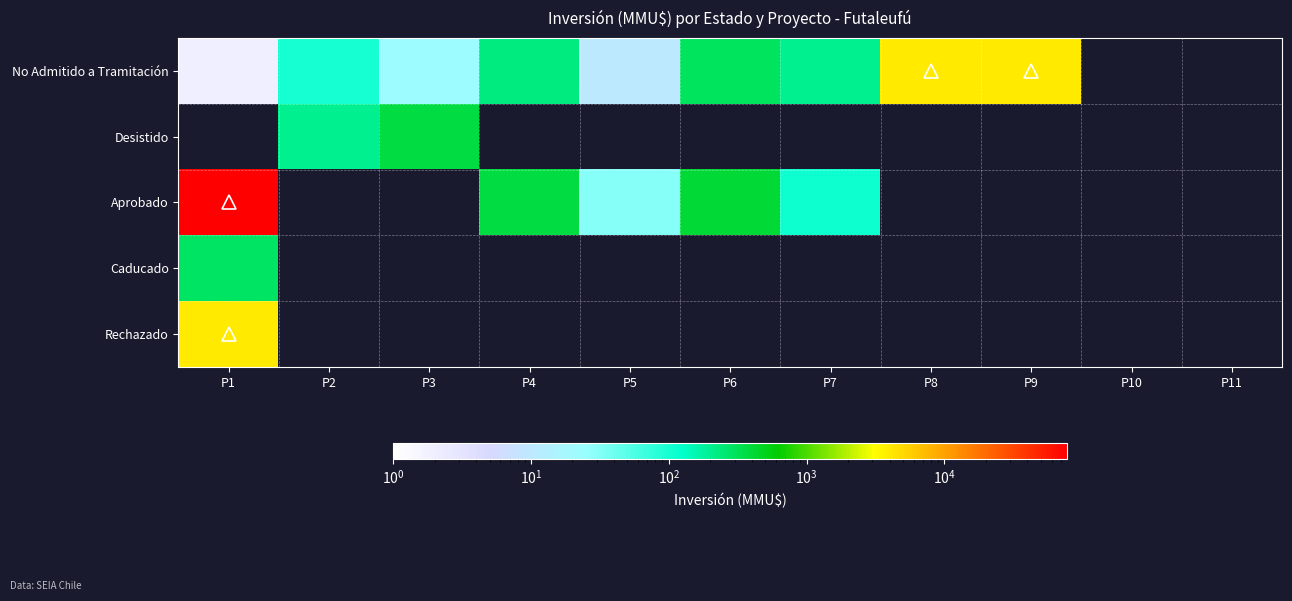

What is the greatest value displayed?

78000.0